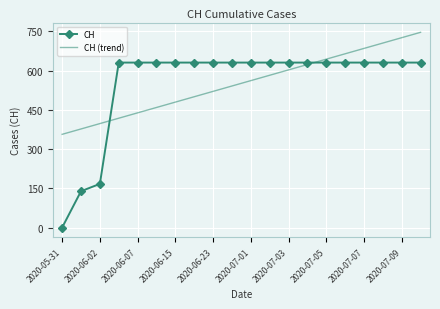

List the series in order of their peak value, lowest first.

CH, CH (trend)